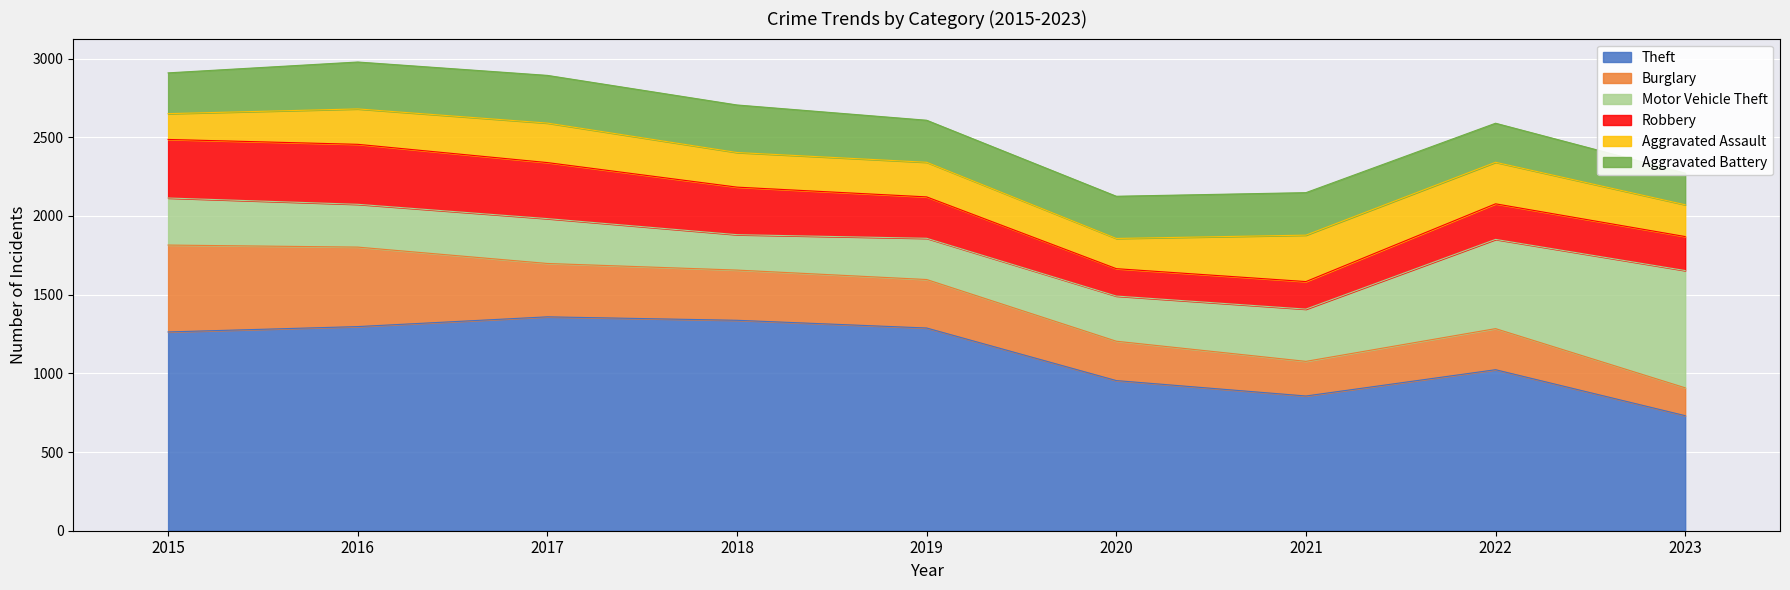

At how many categories does at least one series exceed 1170?

5